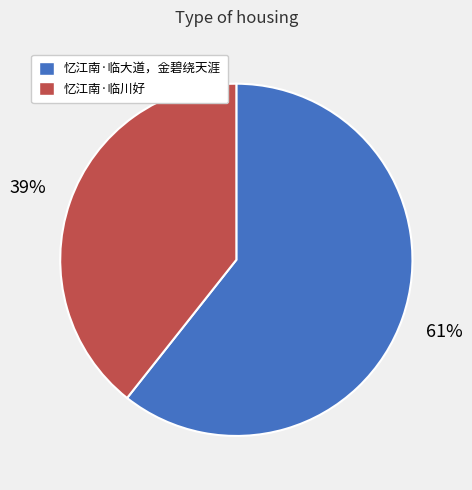

Between 忆江南·临大道，金碧绕天涯 and 忆江南·临川好, which is larger?

忆江南·临大道，金碧绕天涯